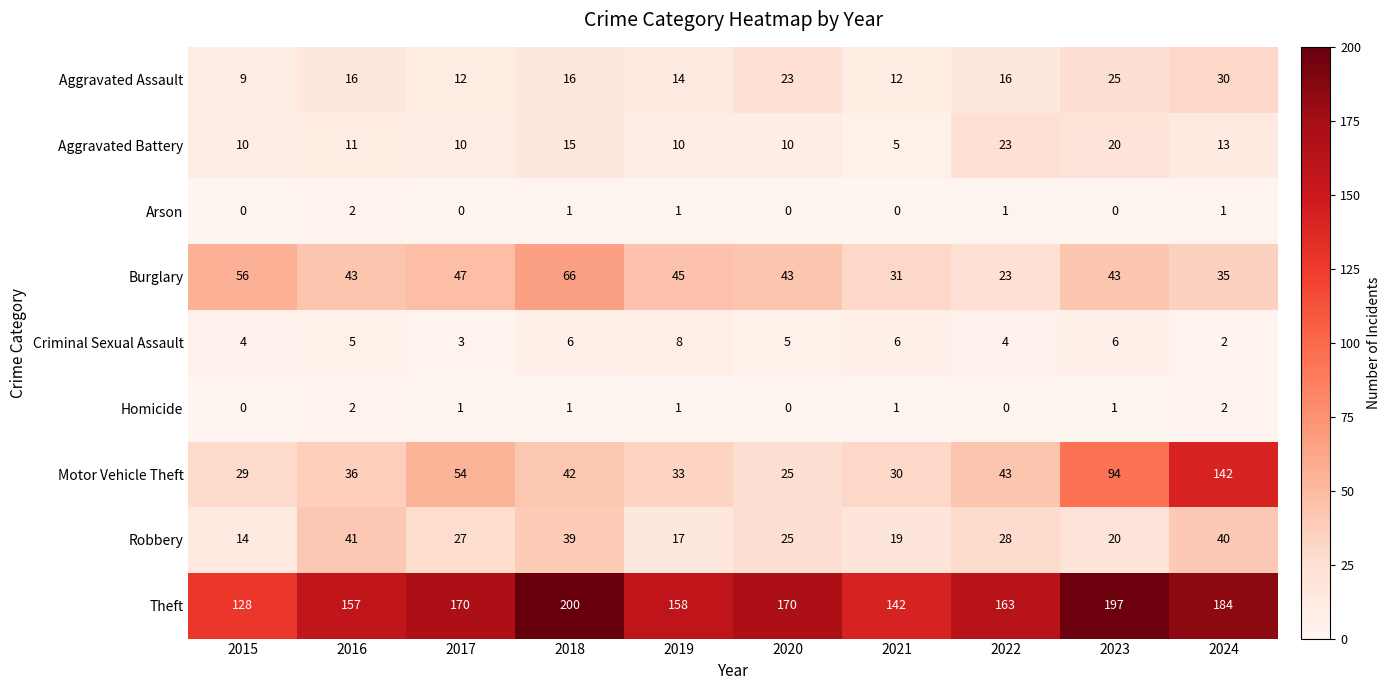

Where does the Robbery series first go above 27?

2016